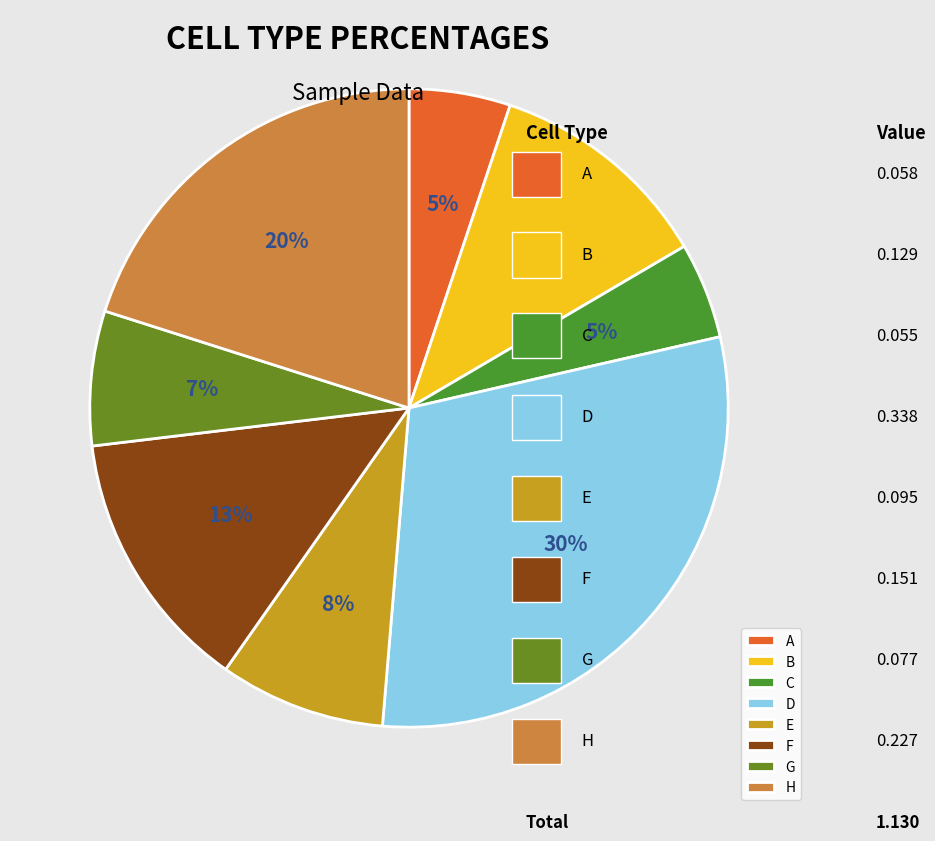

Count the number of slices in the pie.

8